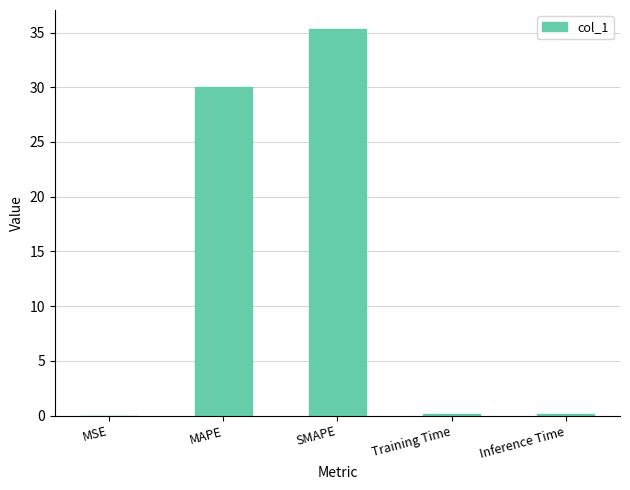

Count the number of data series in this chart.

1